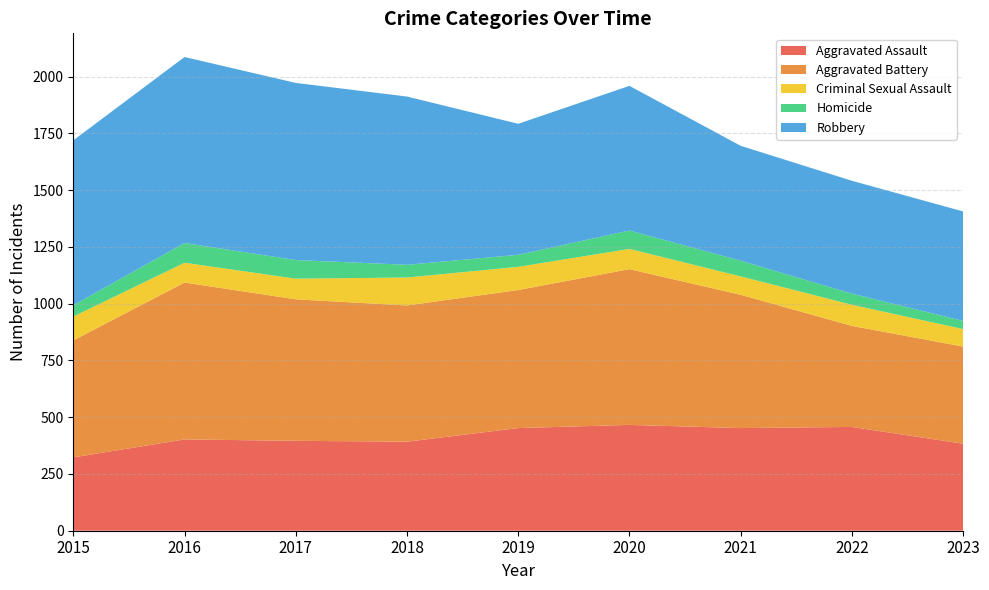

Reading left to right, transcribe all the data shown in this chart.

Aggravated Assault: 323	402	396	392	452	466	452	457	383
Aggravated Battery: 515	691	623	600	608	686	587	445	428
Criminal Sexual Assault: 105	87	91	123	102	89	81	93	77
Homicide: 50	87	82	56	53	81	69	49	36
Robbery: 726	819	780	741	577	637	506	497	482